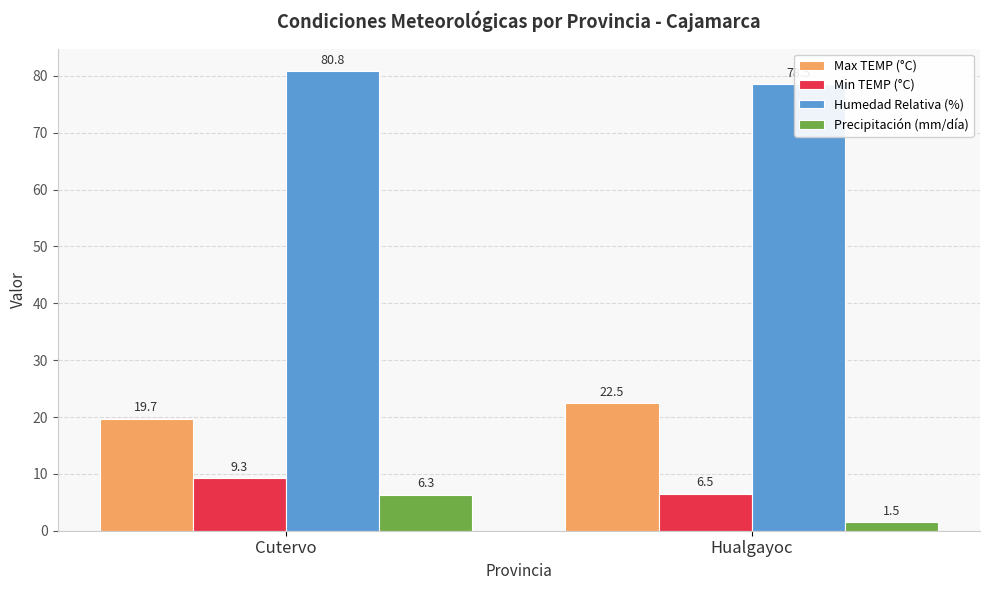

At Hualgayoc, list the series in order from smallest to largest.

Precipitación (mm/día), Min TEMP (°C), Max TEMP (°C), Humedad Relativa (%)